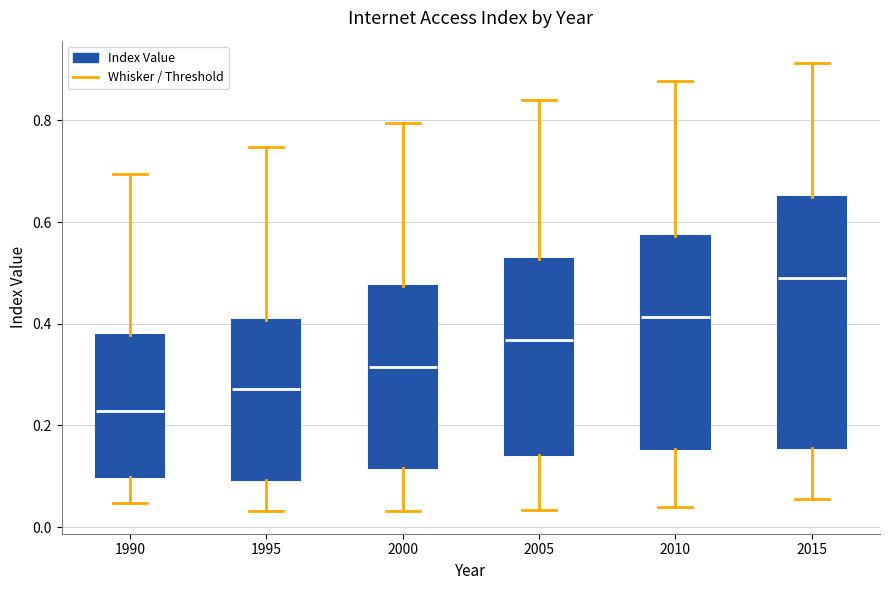

Reading left to right, read every box against the y-axis: the position of its median line, the range the box covers, and the ends of its whiskers. The values are not printed on the chart, so give them approximately, as read against the axis.

1990: median 0.22, box 0.10 to 0.38, whiskers 0.04 to 0.70
1995: median 0.28, box 0.10 to 0.40, whiskers 0.04 to 0.74
2000: median 0.32, box 0.12 to 0.48, whiskers 0.04 to 0.80
2005: median 0.36, box 0.14 to 0.52, whiskers 0.04 to 0.84
2010: median 0.42, box 0.16 to 0.58, whiskers 0.04 to 0.88
2015: median 0.50, box 0.16 to 0.64, whiskers 0.06 to 0.92